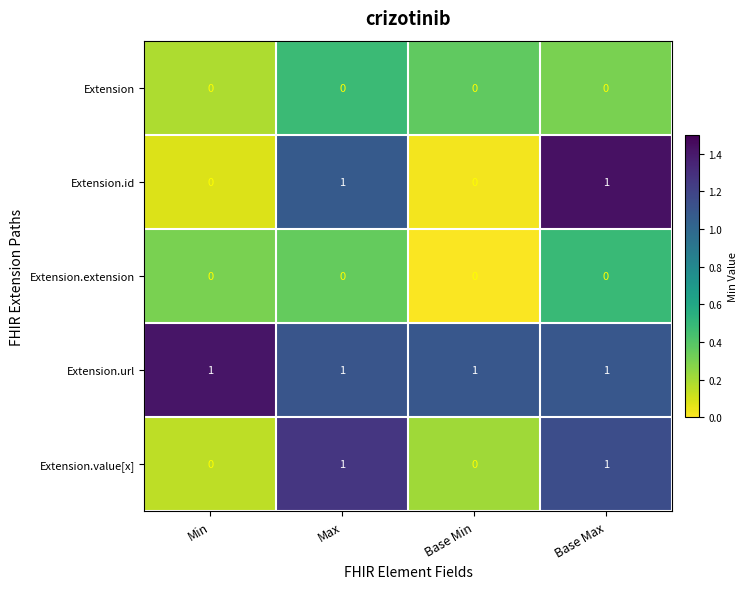

What is the sum of all Extension.url values?

4